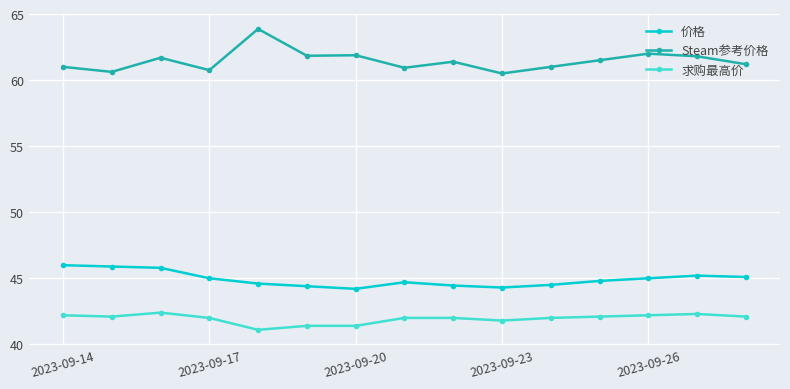

What is the minimum value for Steam参考价格?

60.5